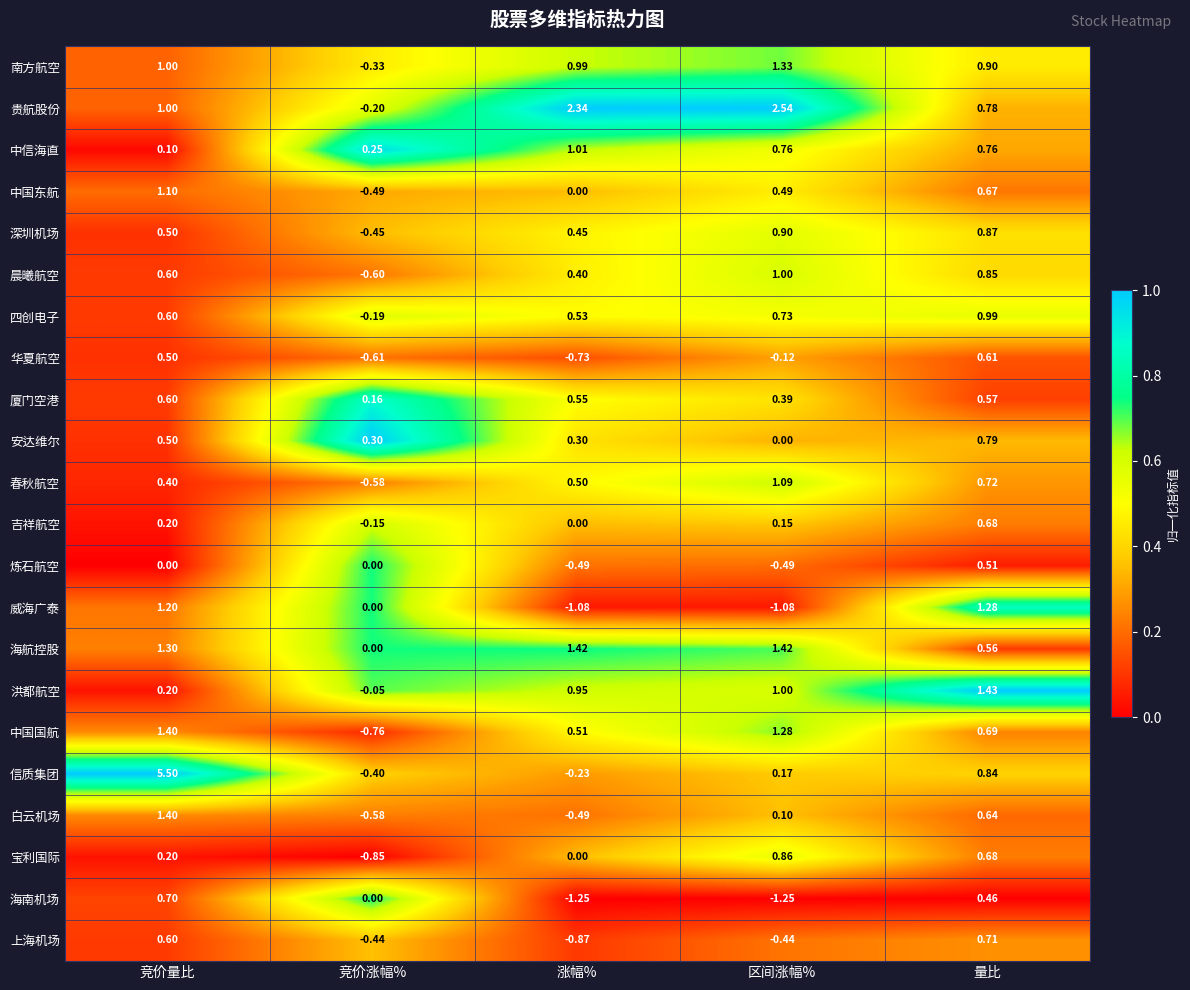

Where does the 洪都航空 series first go above 0?

竞价量比